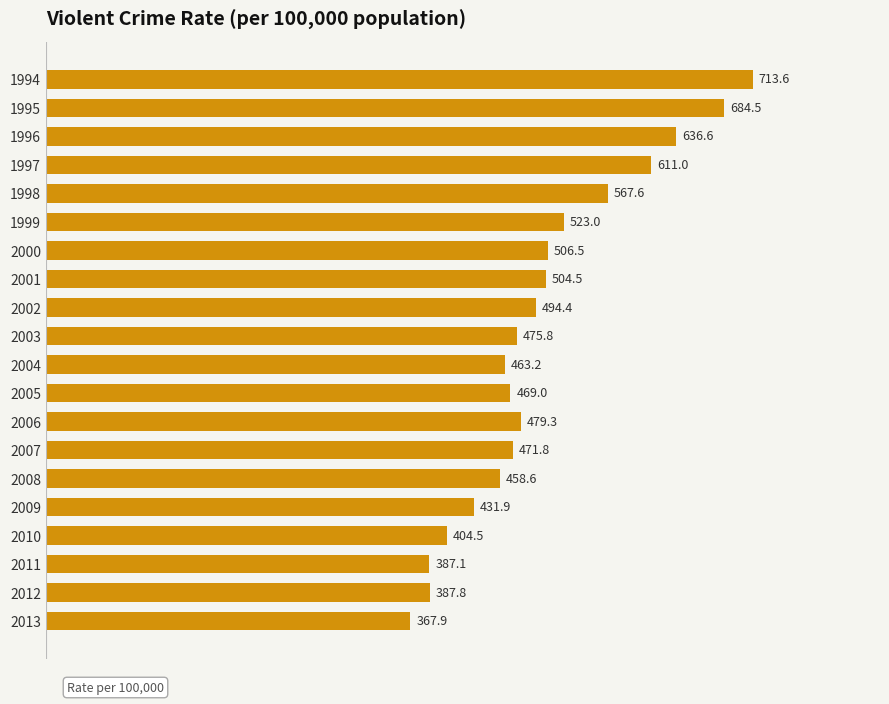

Is it true that the value at 2009 is 431.9?

True